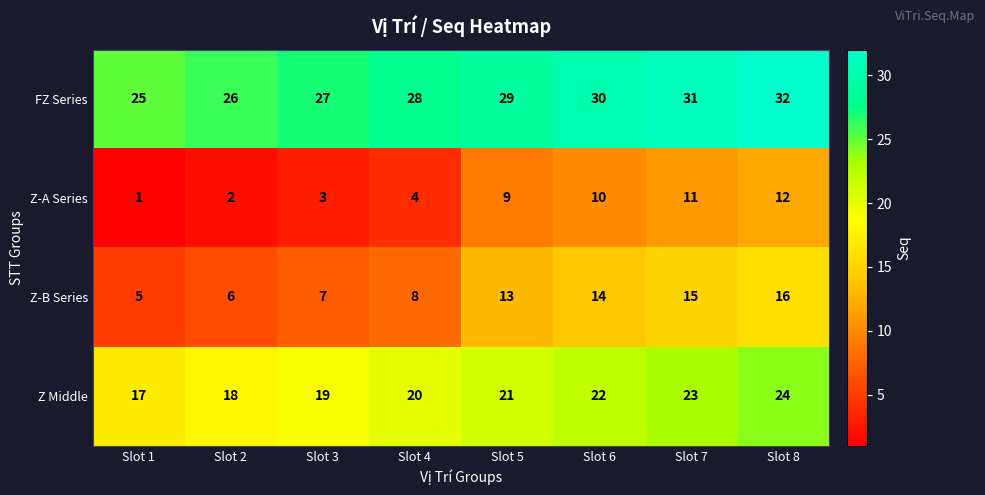

The Z Middle series shows 31 at Slot 4. True or false?

False